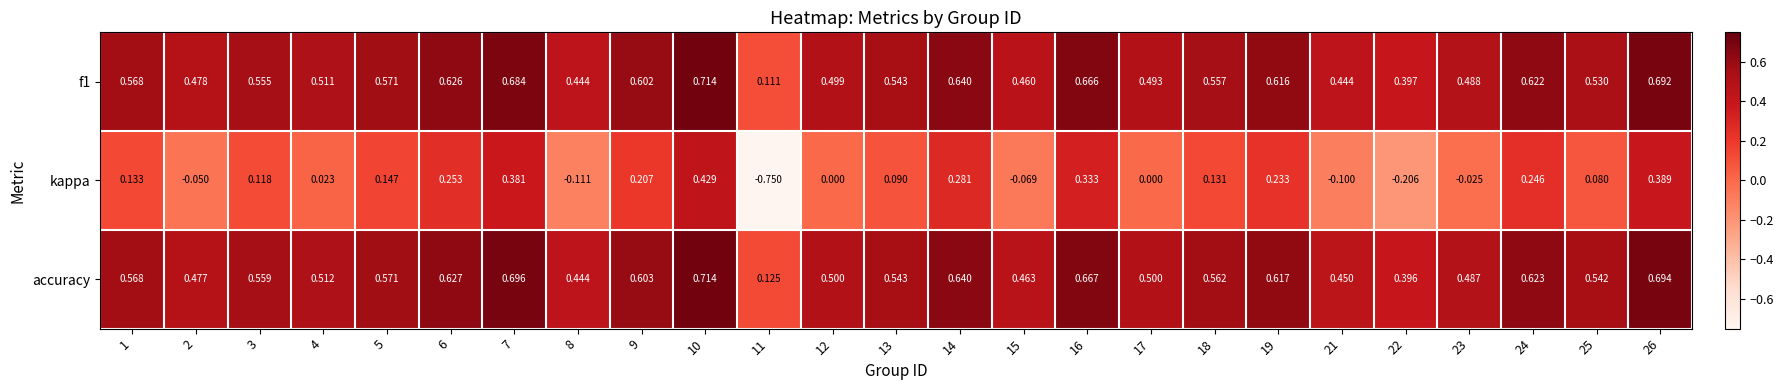

Which series changed the most between 7 and 24?

kappa